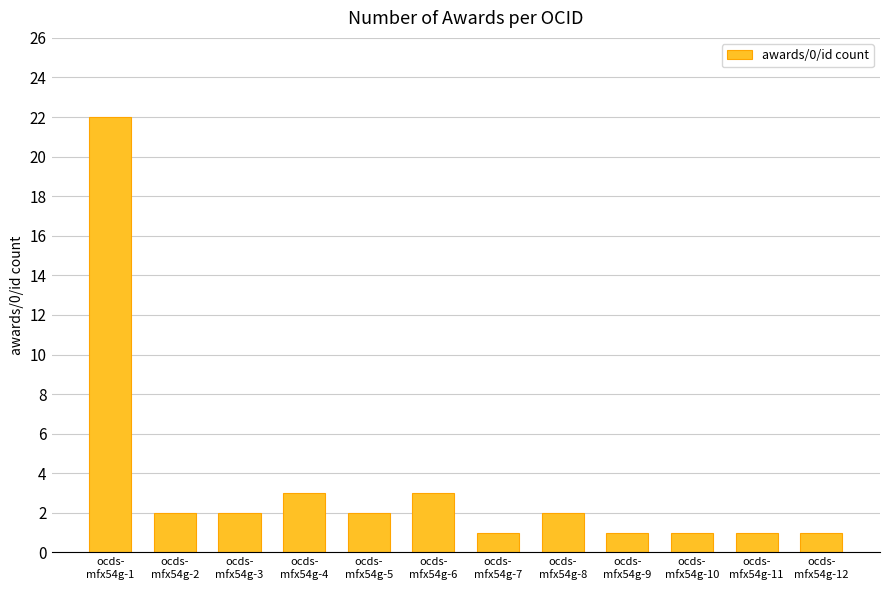

What is the value of the 11th bar from the left?

1